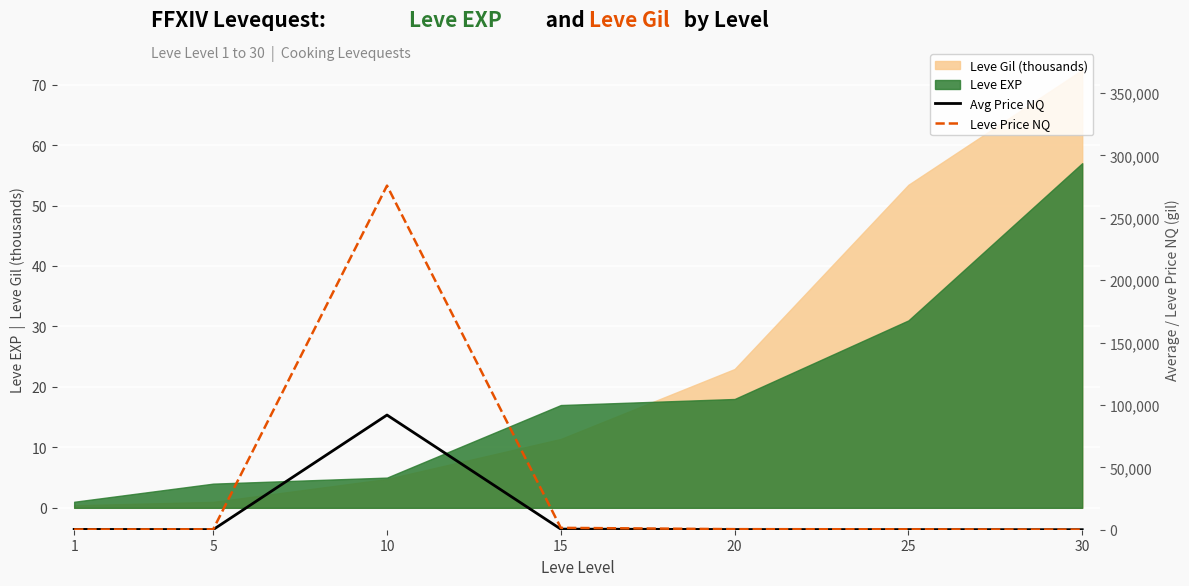

At which label is Avg Price NQ closest to 45966?

15